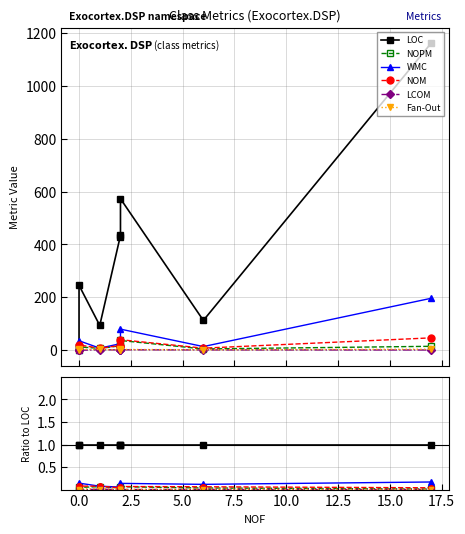

List the series in order of their peak value, highest first.

LOC, WMC, NOM, NOPM, Fan-Out, LCOM